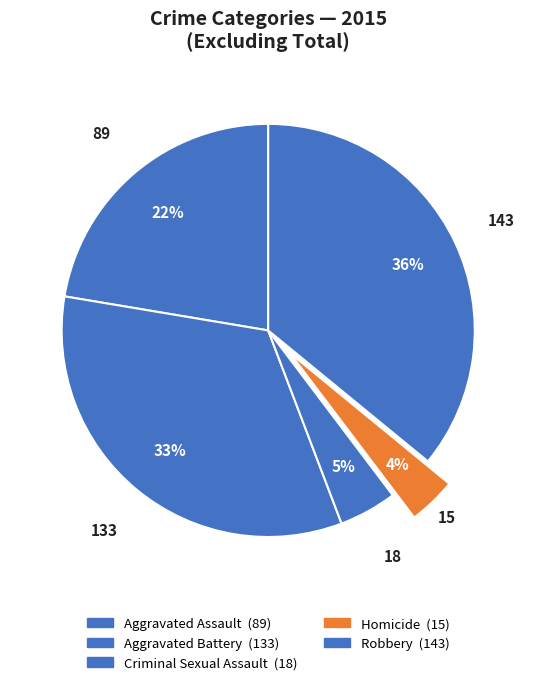

To the nearest percent, what percentage of the pie is Robbery?

36%